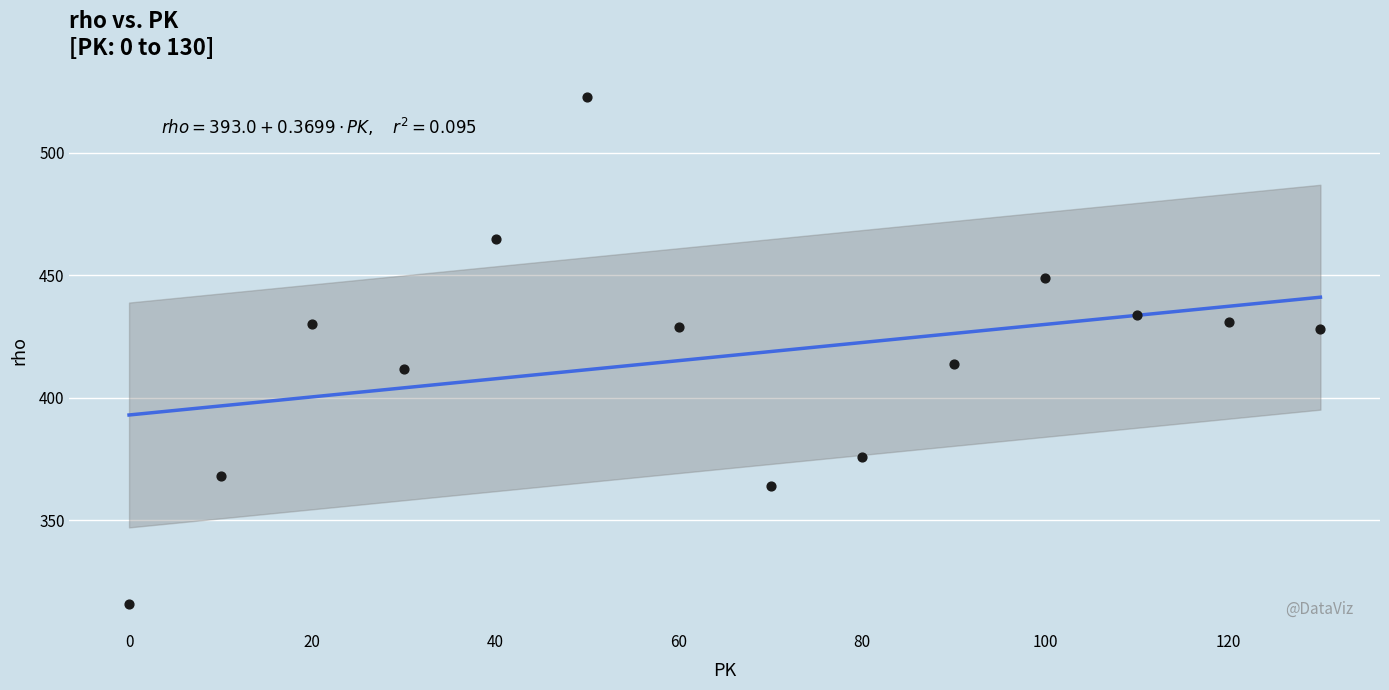

What is the range of X values (max minus min)?

130